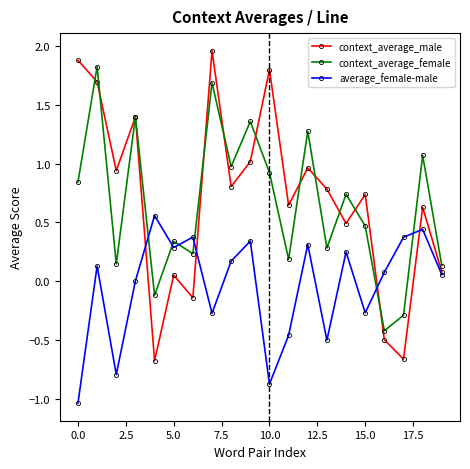

True or false: average_female-male and context_average_female intersect in this chart.

True